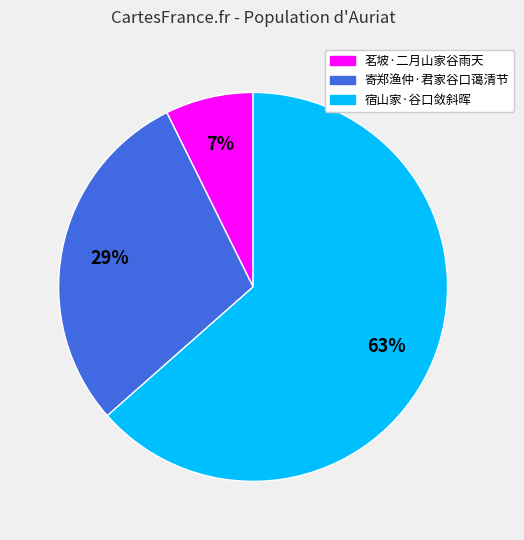

Rank the categories by value from highest to lowest.

宿山家·谷口敛斜晖, 寄郑渔仲·君家谷口蔼清节, 茗坡·二月山家谷雨天